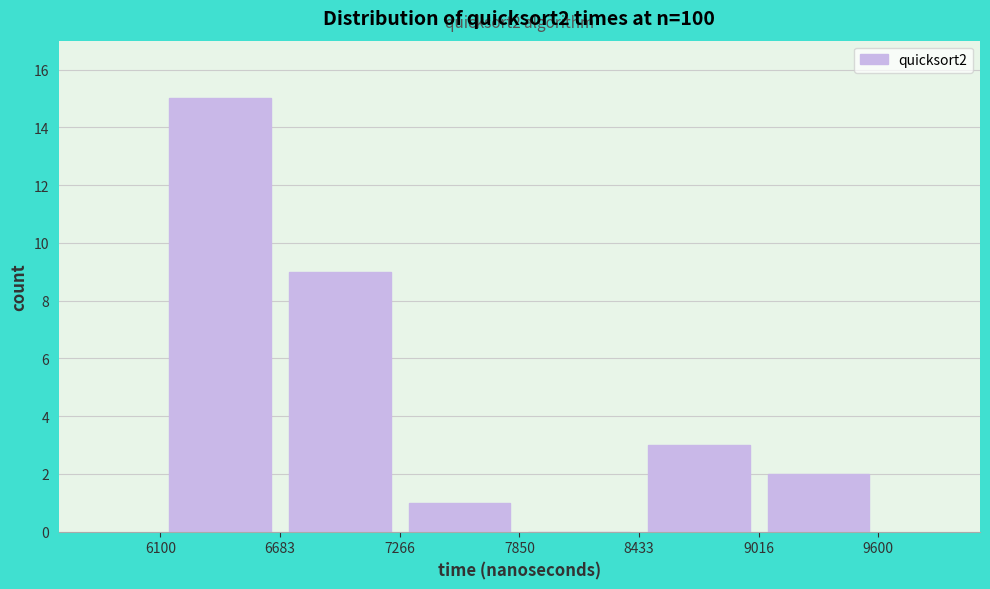

Over which range of the x-axis is the bar tallest?

6100 to 6683